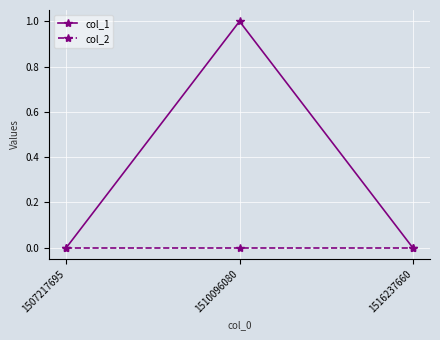

Which series has the widest spread of values?

col_1